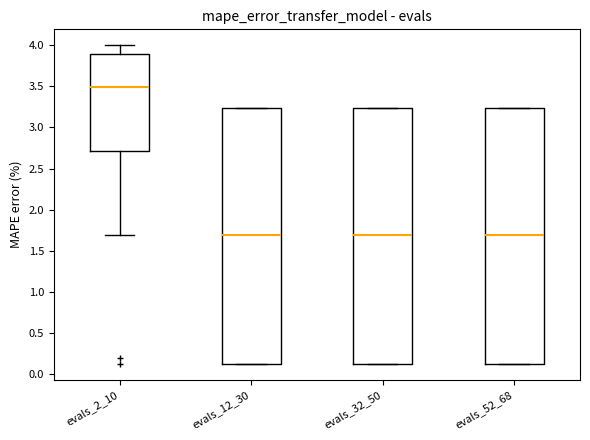

Reading left to right, transcribe this box plot: for each box, give where its median line is, the range the box spans, and where its two whiskers end, as read against the y-axis. The values are not printed on the chart, so give them approximately, as read against the axis.

evals_2_10: median 3.50, box 2.70 to 3.90, whiskers 1.70 to 4.00
evals_12_30: median 1.70, box 0.10 to 3.25, whiskers 0.10 to 3.25
evals_32_50: median 1.70, box 0.10 to 3.25, whiskers 0.10 to 3.25
evals_52_68: median 1.70, box 0.10 to 3.25, whiskers 0.10 to 3.25